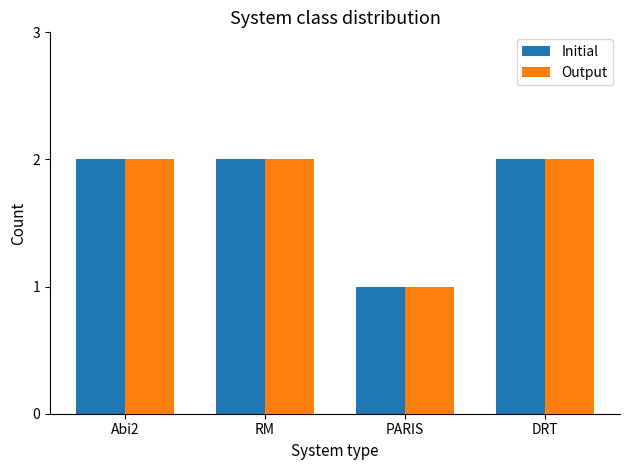

At which category does the chart reach its minimum across all series?

PARIS